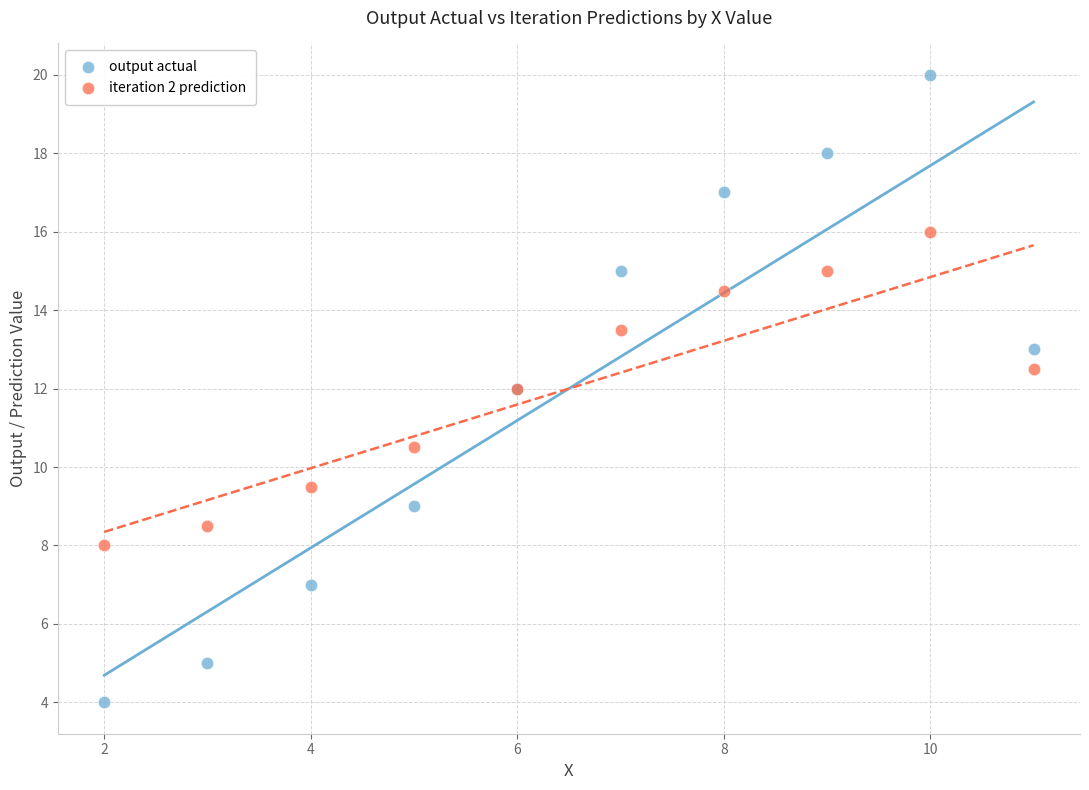

Which series contains the highest Y value?

output actual